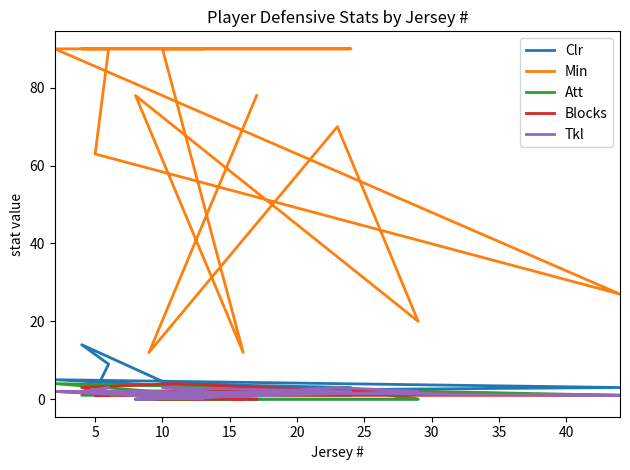

Does the chart have visible grid lines?

No